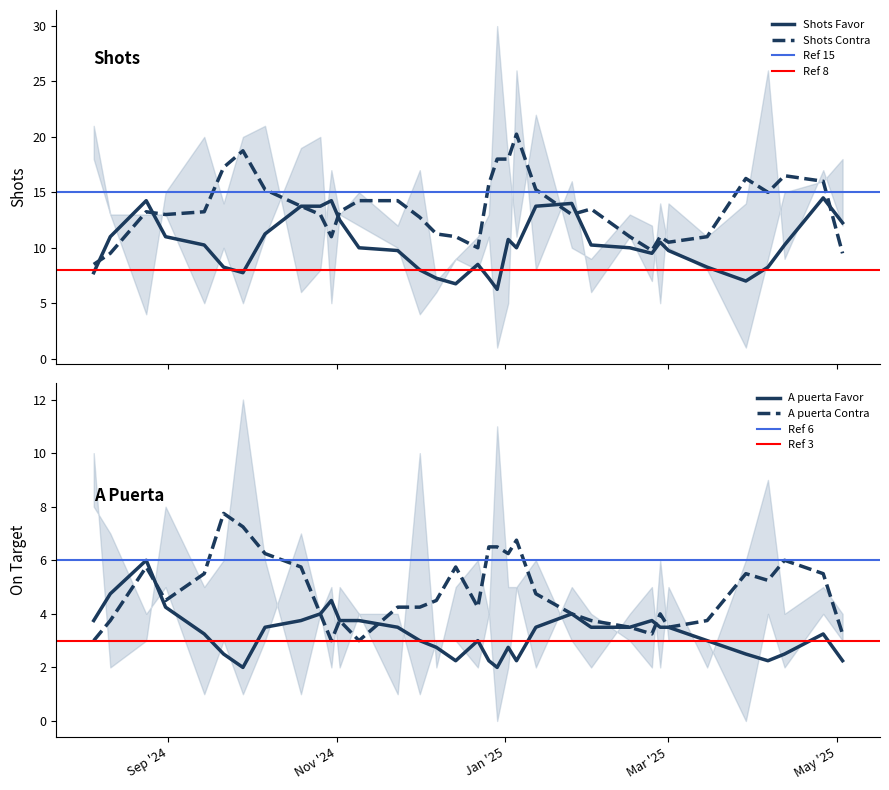

The A puerta Contra series shows 2 at 31/08/2024. True or false?

False